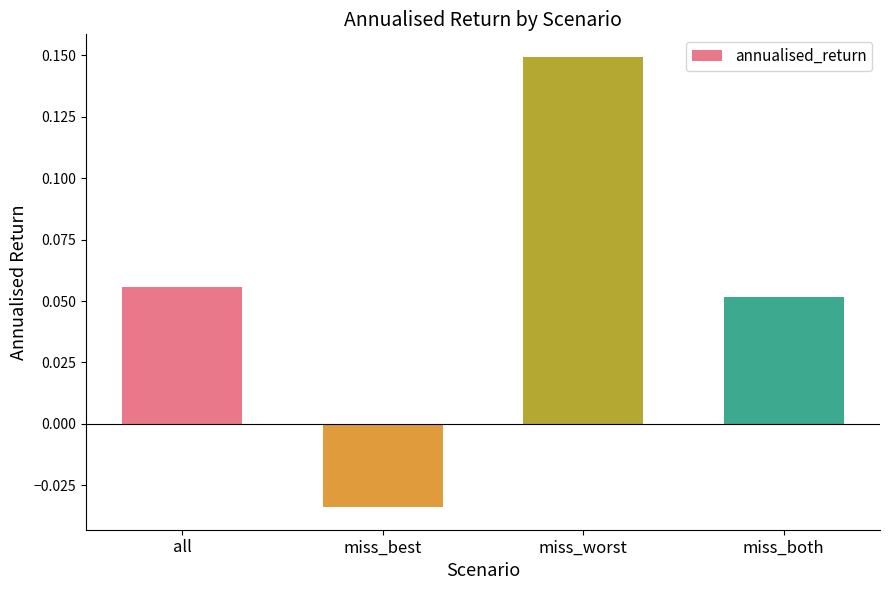

Count the values in the range 0 to 1.

3